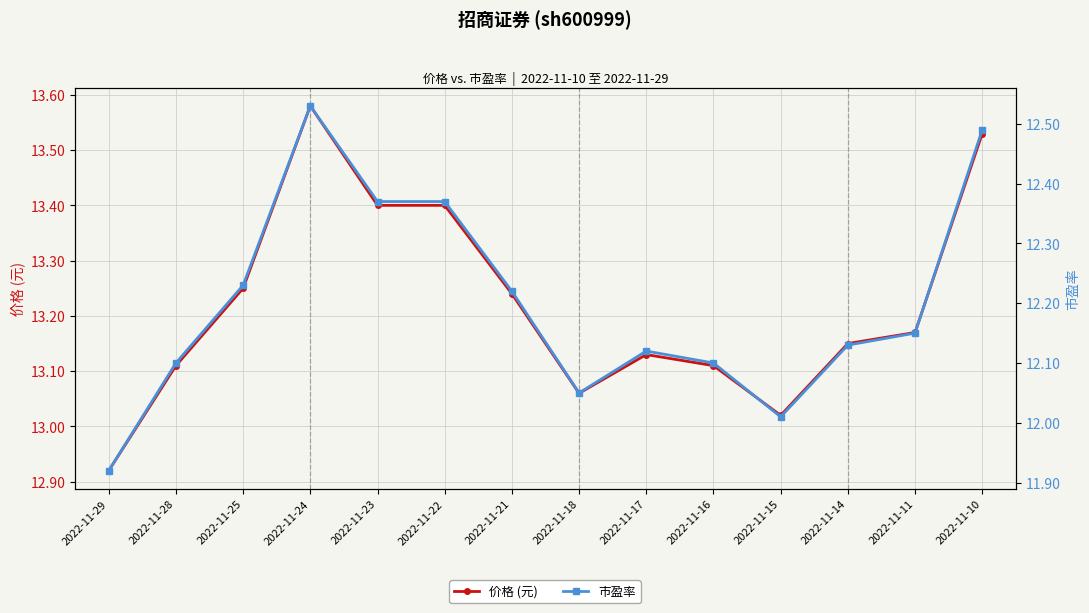

Rank the categories by 价格 (元) value from lowest to highest.

2022-11-29, 2022-11-15, 2022-11-18, 2022-11-28, 2022-11-16, 2022-11-17, 2022-11-14, 2022-11-11, 2022-11-21, 2022-11-25, 2022-11-23, 2022-11-22, 2022-11-10, 2022-11-24